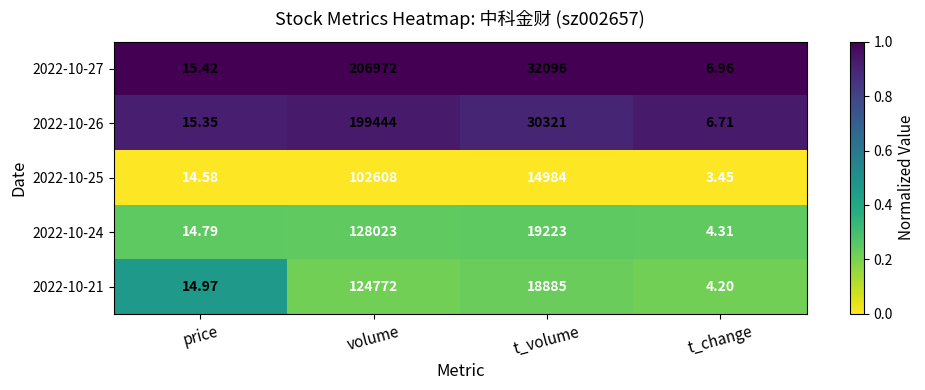

Is the value of 2022-10-27 at t_change greater than the value of 2022-10-24 at volume?

No